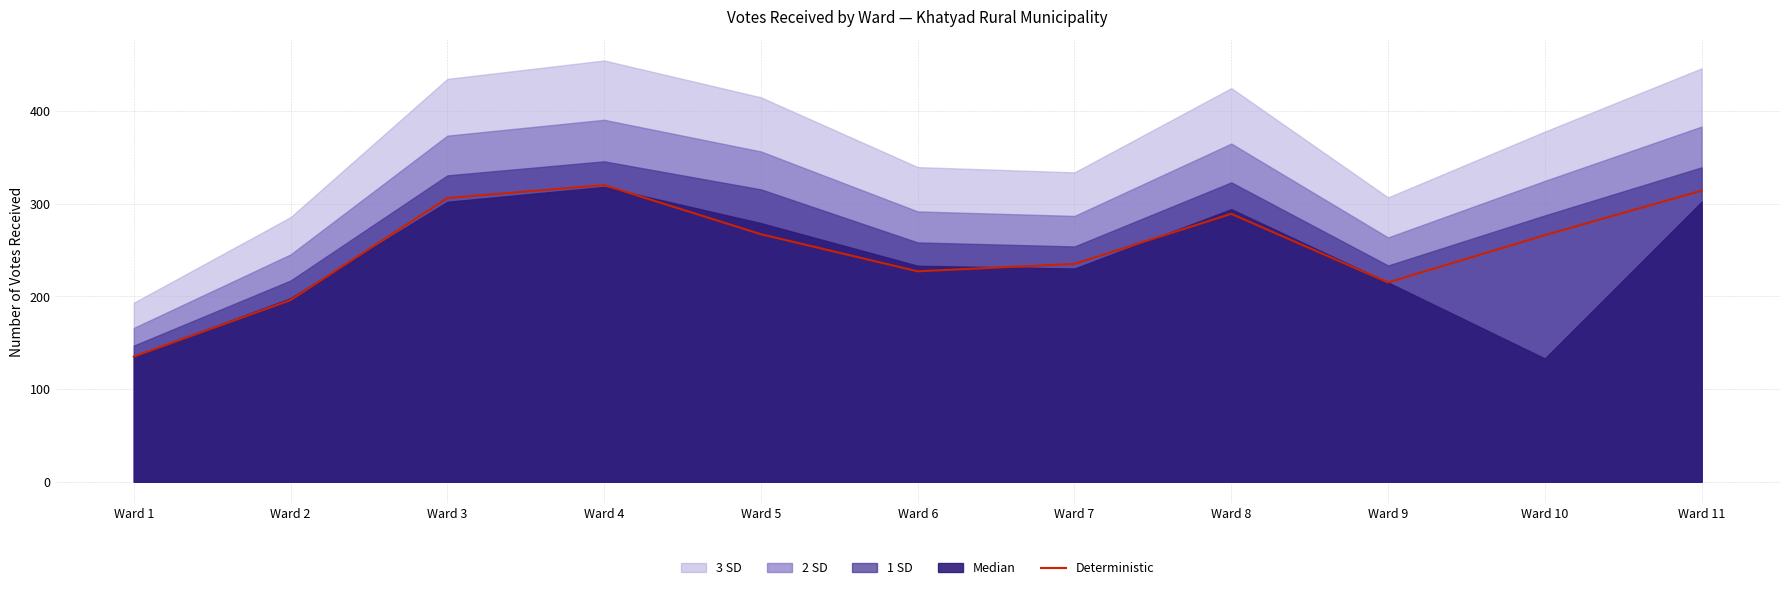

Is it true that the value at Ward 10 is 266?

True